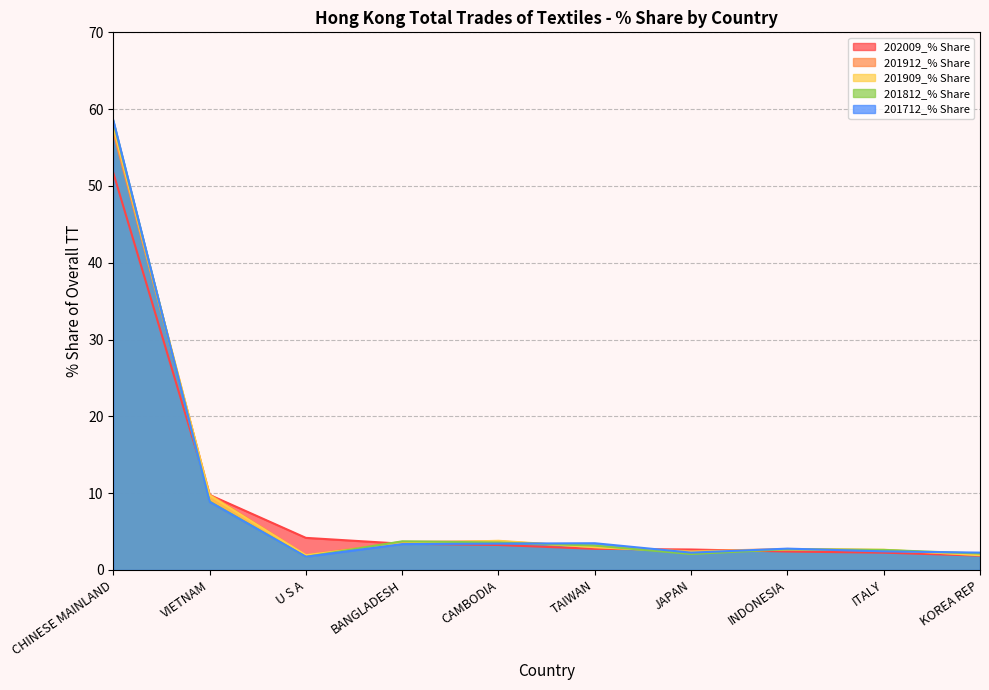

What is the difference between the 202009_% Share values at BANGLADESH and KOREA REP?

1.6